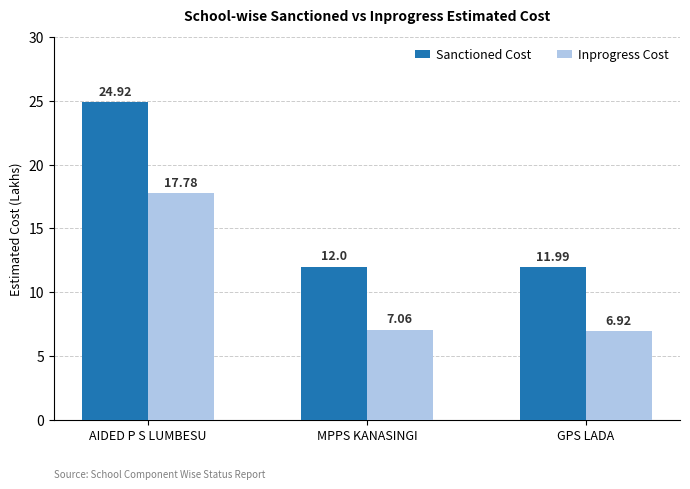

The Sanctioned Cost series shows 12.0 at GPS LADA. True or false?

True